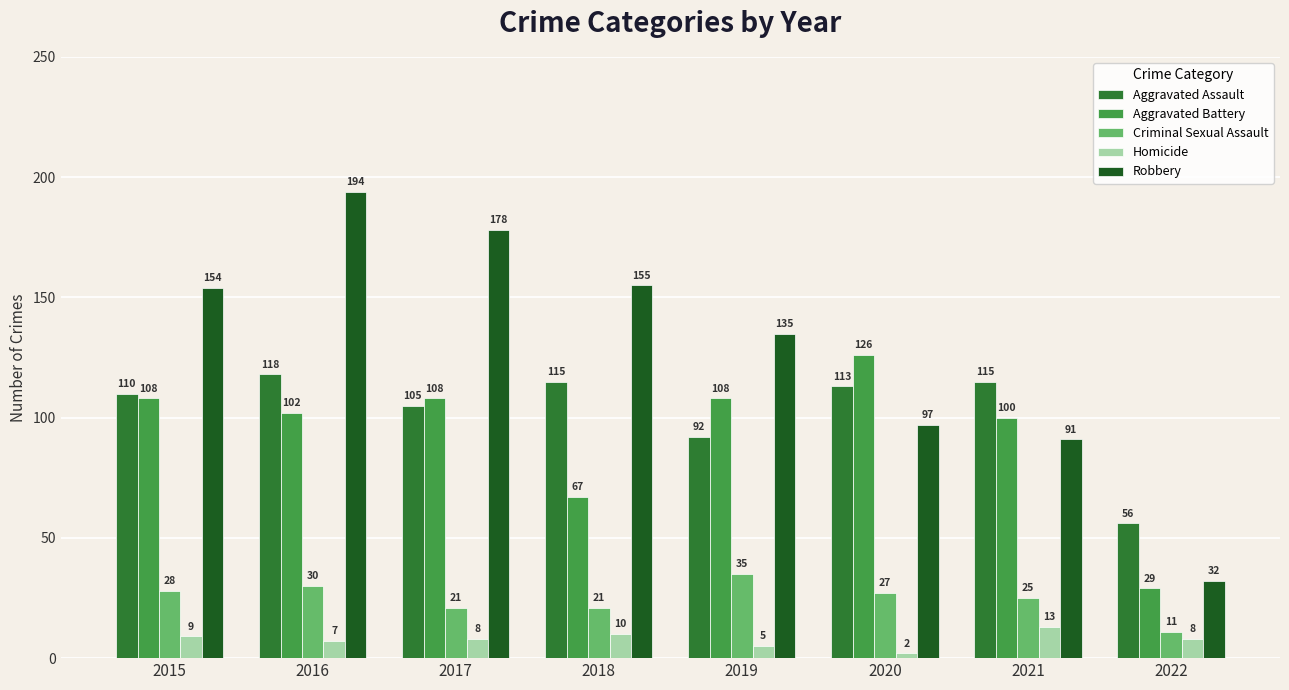

Which series has the widest spread of values?

Robbery